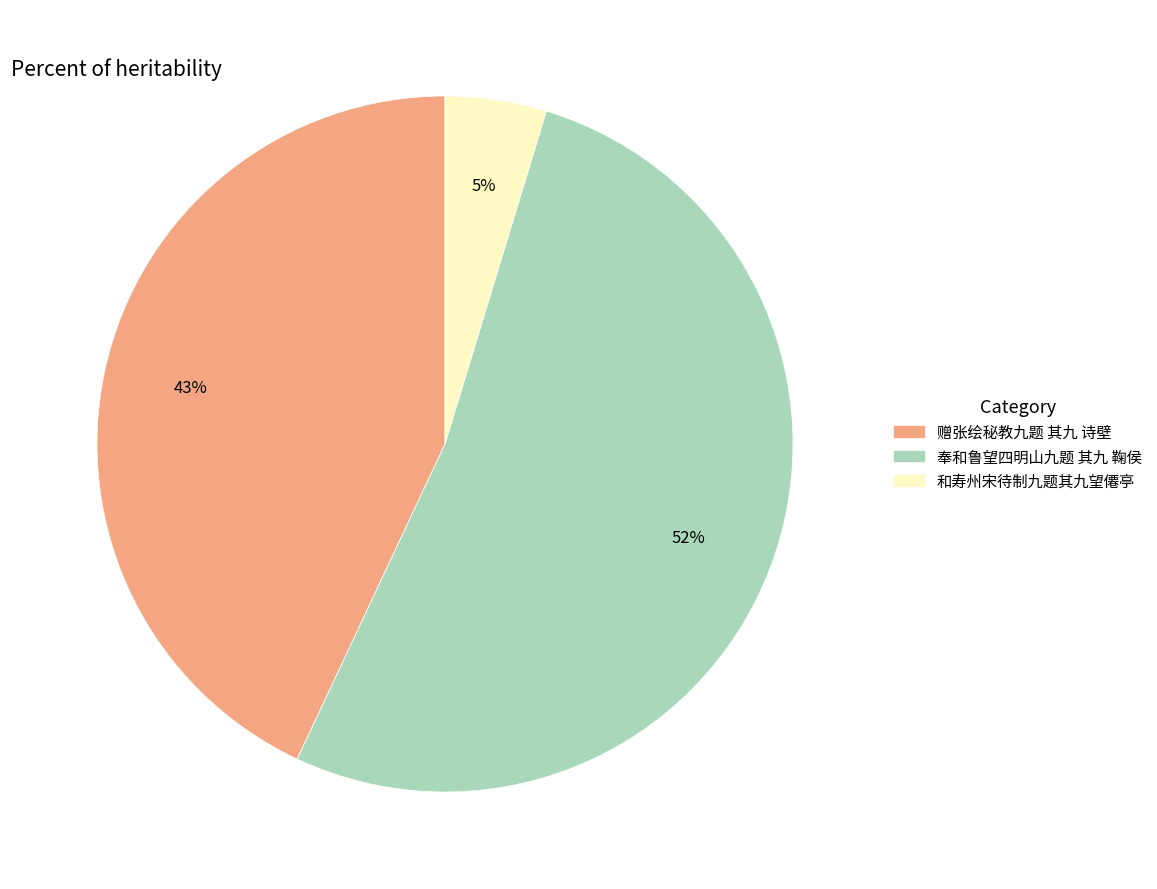

To the nearest percent, what is the average slice percentage?

33%